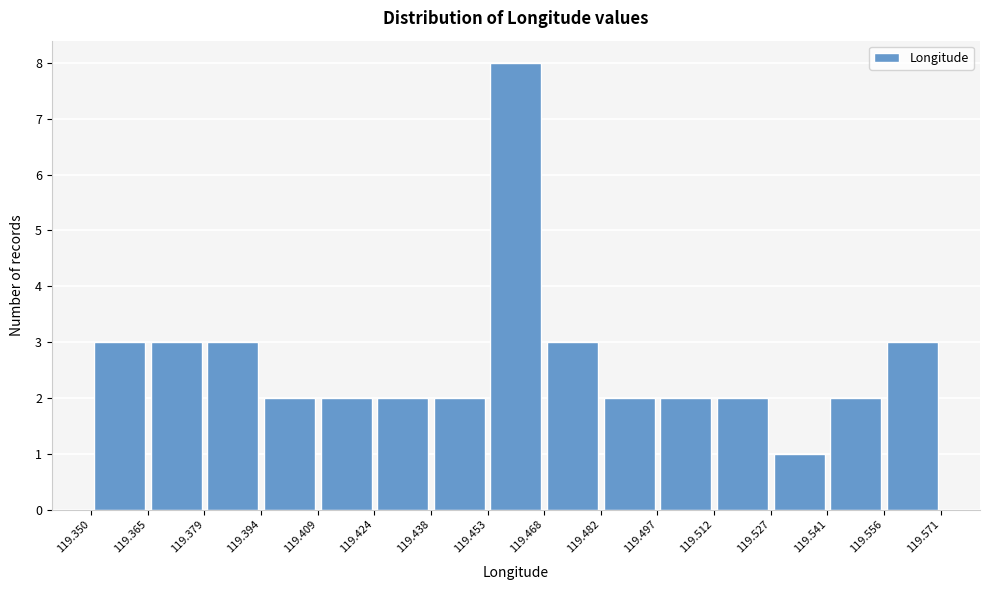

How tall is the bar that spans 119.438 to 119.453 on the x-axis? The values are not printed on the chart, so give them approximately, as read against the axis.

2